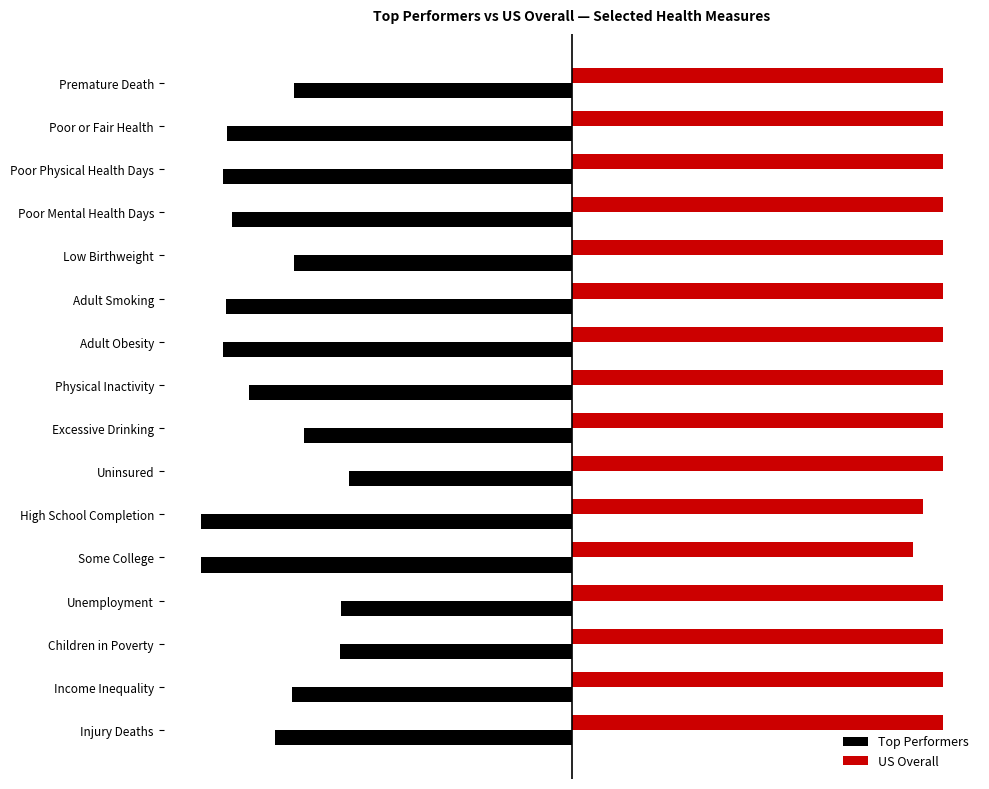

What are all the series names shown in the legend?

Top Performers, US Overall